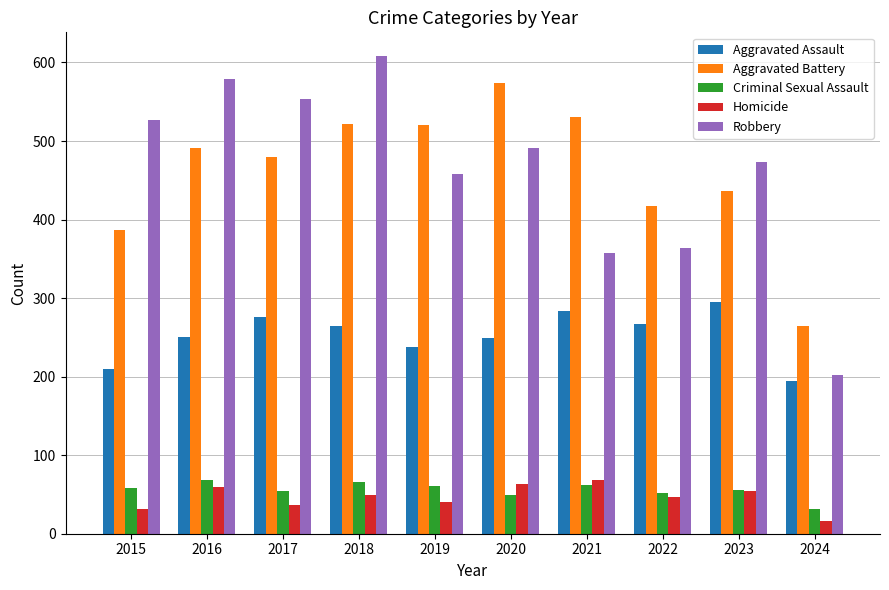

The value of Criminal Sexual Assault at 2016 is 48. True or false?

False